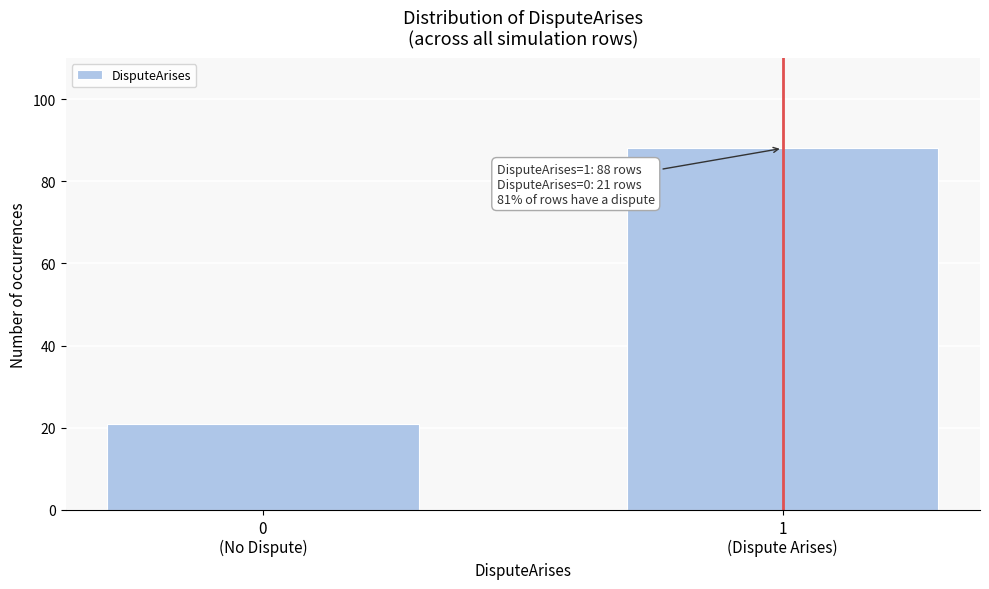

Reading left to right, extract all data points from this chart.

21	88